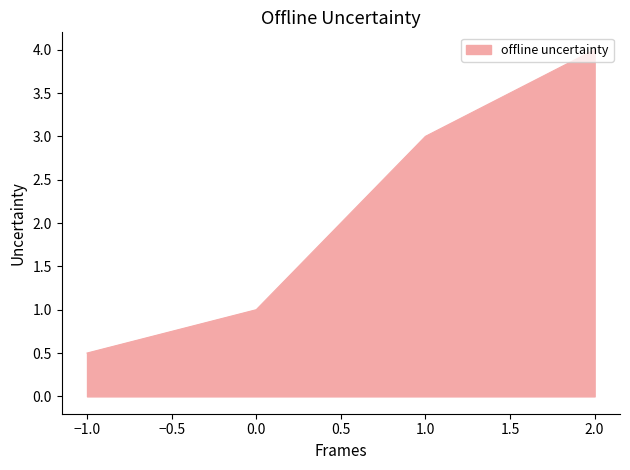

What is the difference between the second highest and minimum values?

2.5